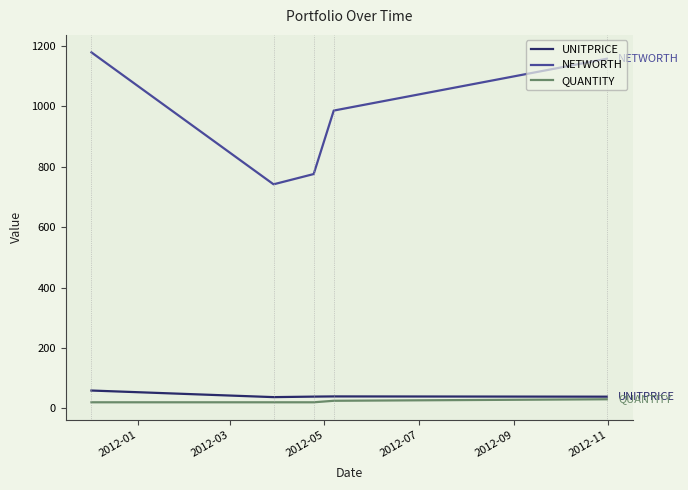

True or false: UNITPRICE and NETWORTH cross at least once.

False